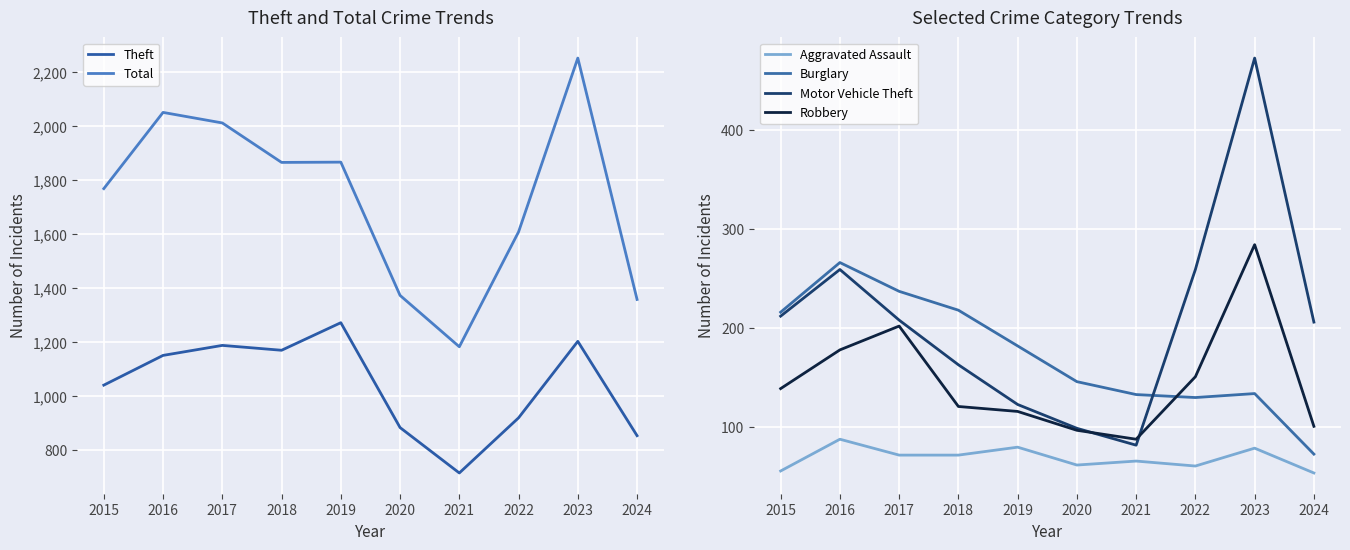

What is the difference between the maximum and minimum values in the Theft series?

556